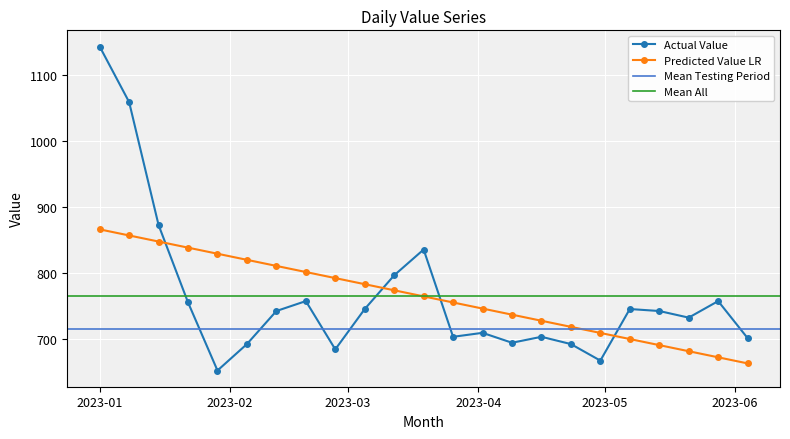

How many data points in Actual Value are less than 743?

11